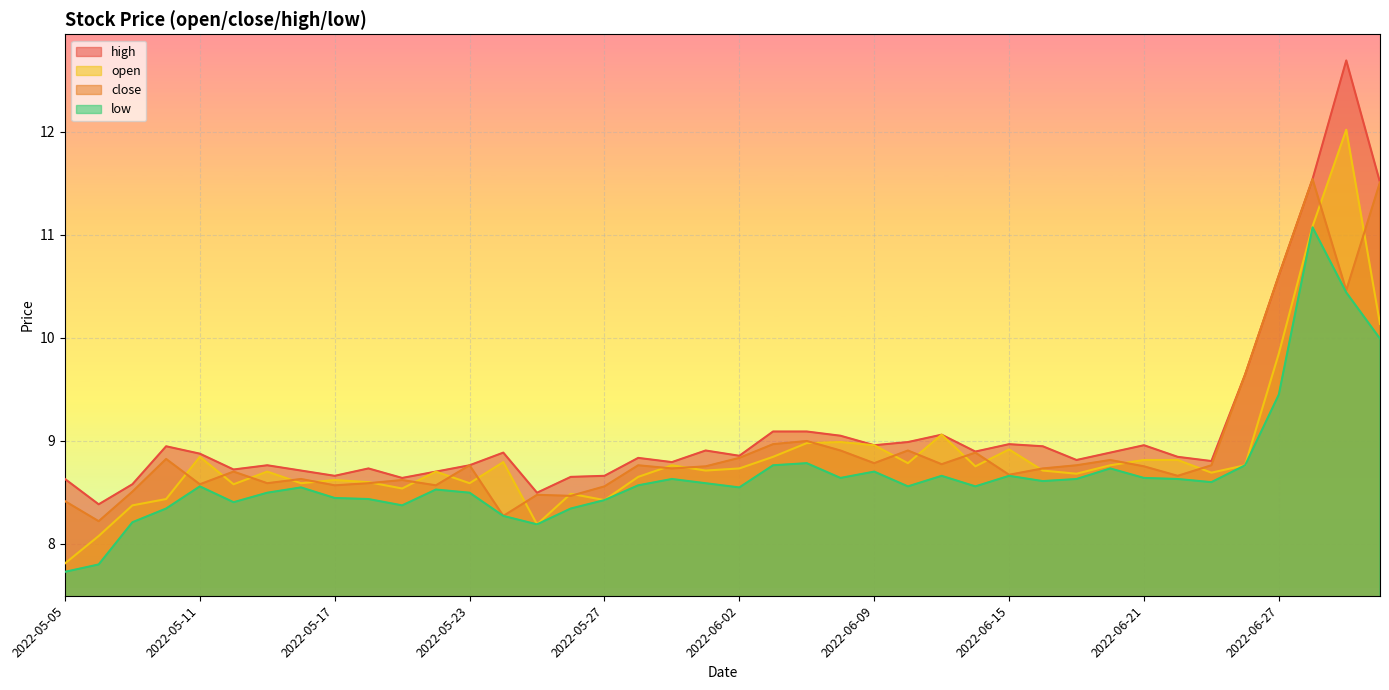

At how many categories does at least one series exceed 9?

9